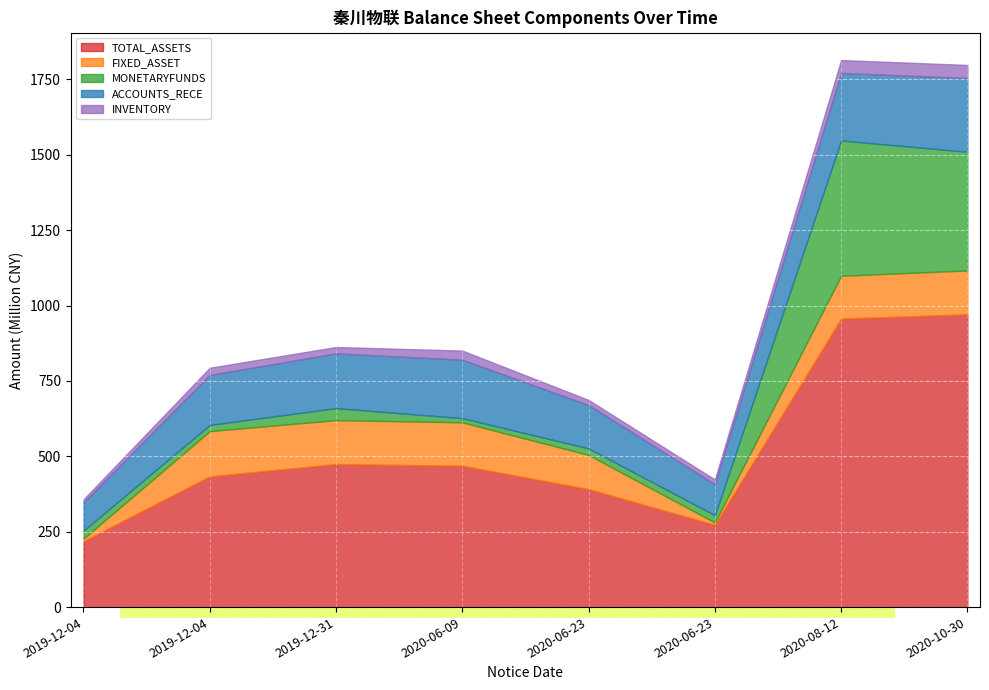

What is the maximum value for ACCOUNTS_RECE?

244682943.0